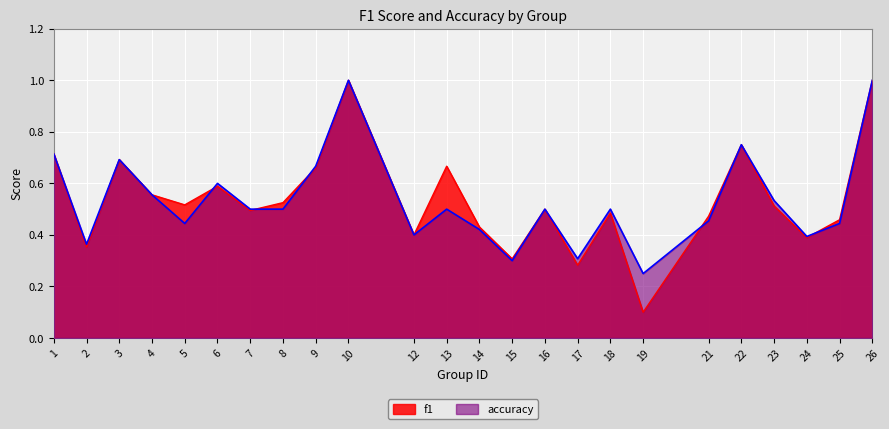

How many lines are shown in the chart?

2